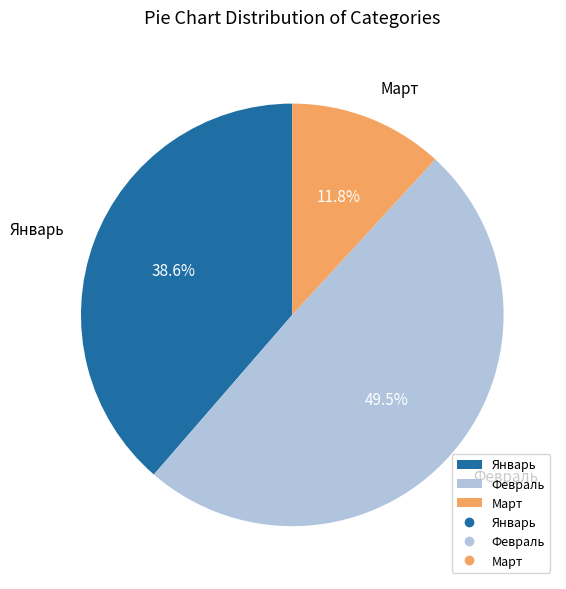

What percentage is the Март slice, to the nearest percent?

12%